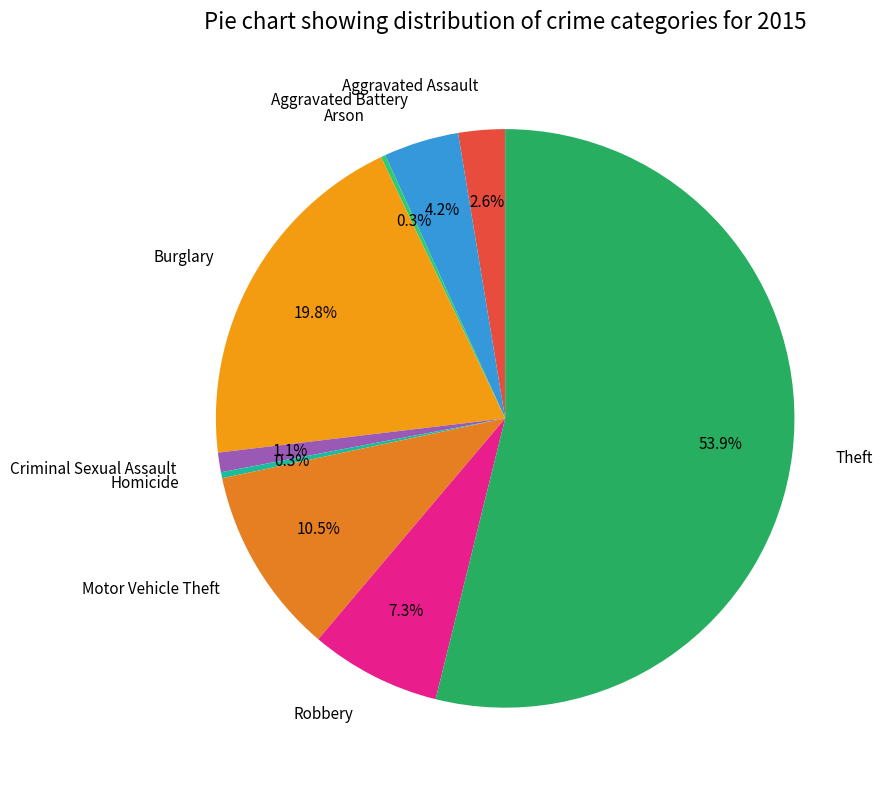

Is the sum of Robbery and Burglary greater than half?

No